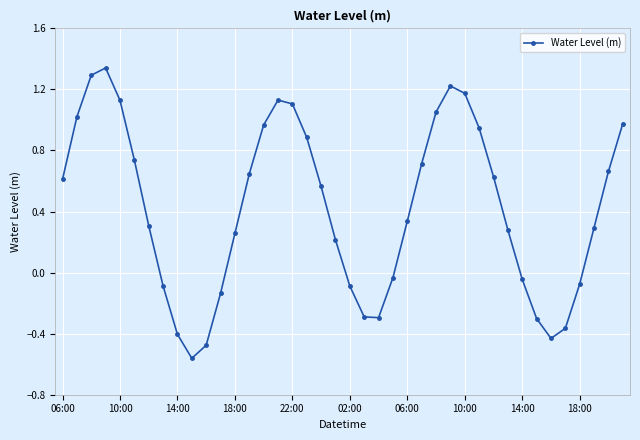

What is the sum of all values?

16.9